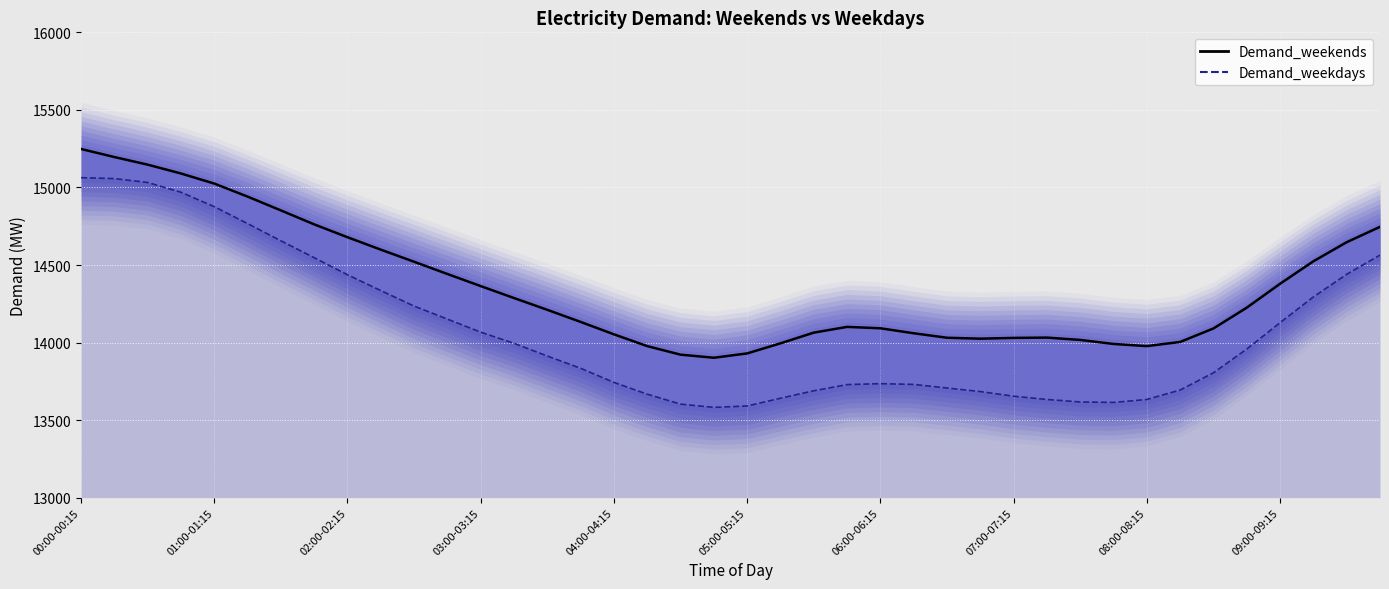

What position from the left is 08:30-08:45?

35